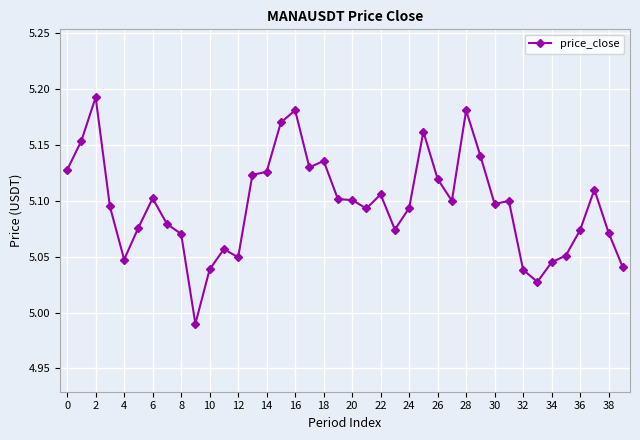

True or false: there are more than 0 points higher than both neighbors.

True